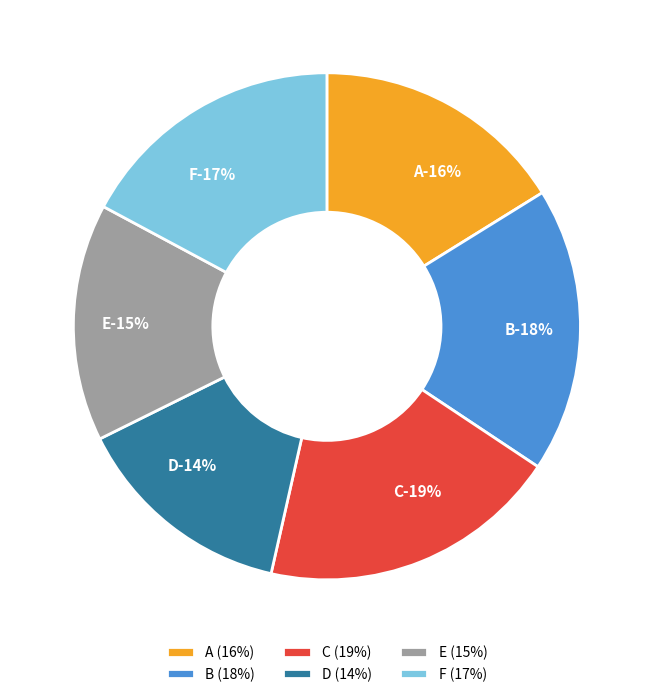

Count the number of slices in the pie.

6